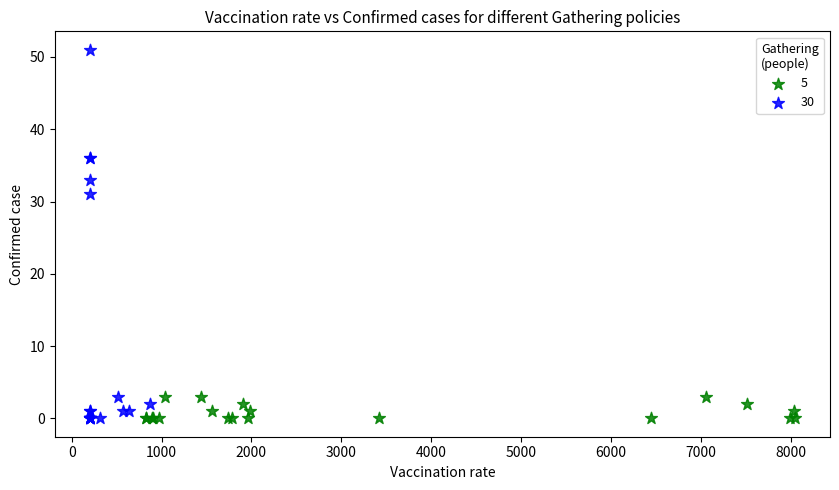

Which series has the widest spread of Y values?

30